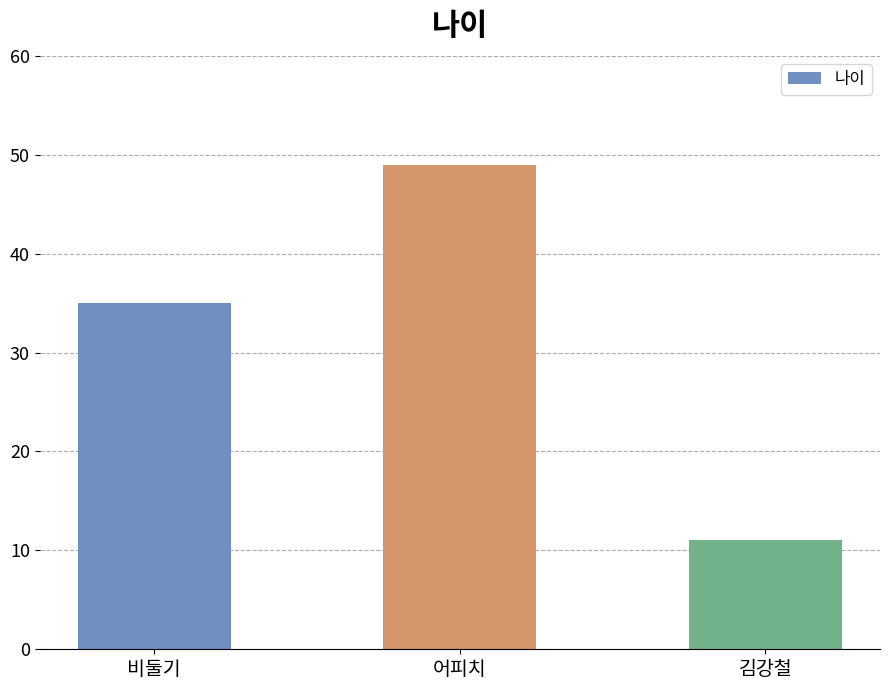

How many categories are shown in the chart?

3